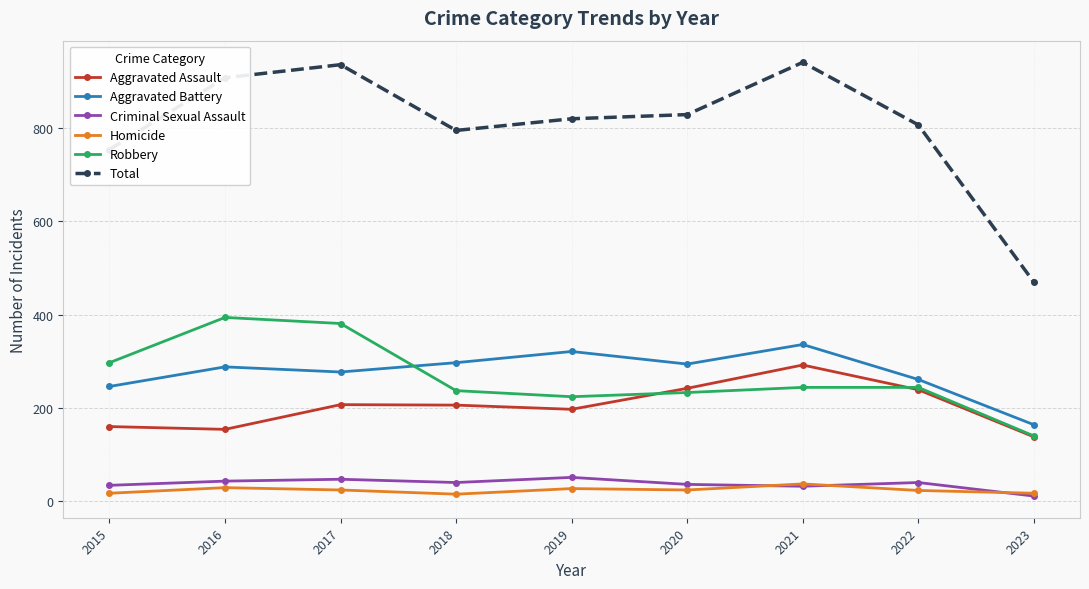

Where is the first local maximum for Robbery?

2016